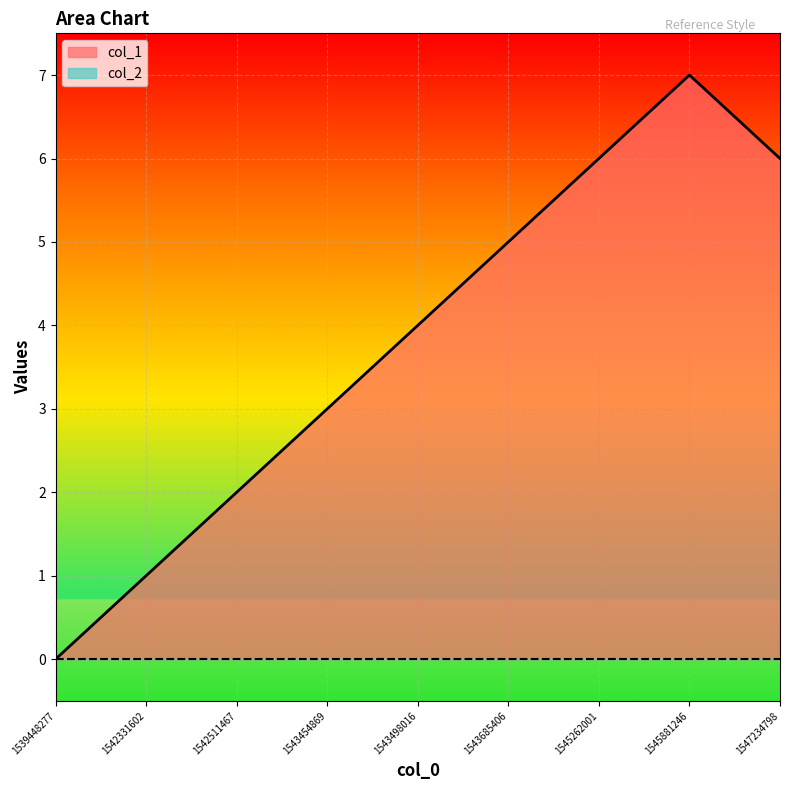

Rank the categories by value from highest to lowest.

1545881246, 1545262001, 1547234798, 1543685406, 1543498016, 1543454869, 1542511467, 1542331602, 1539448277